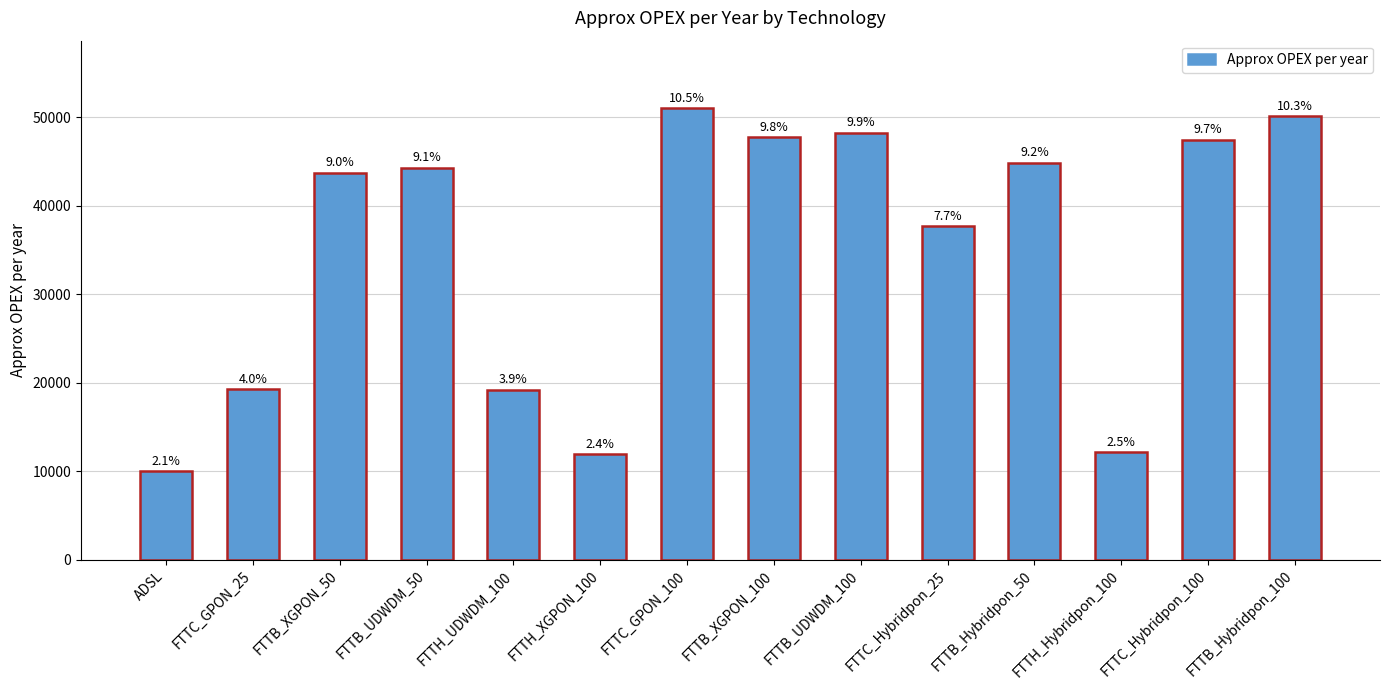

List the labels in order of value, smallest first.

ADSL, FTTH_XGPON_100, FTTH_Hybridpon_100, FTTH_UDWDM_100, FTTC_GPON_25, FTTC_Hybridpon_25, FTTB_XGPON_50, FTTB_UDWDM_50, FTTB_Hybridpon_50, FTTC_Hybridpon_100, FTTB_XGPON_100, FTTB_UDWDM_100, FTTB_Hybridpon_100, FTTC_GPON_100